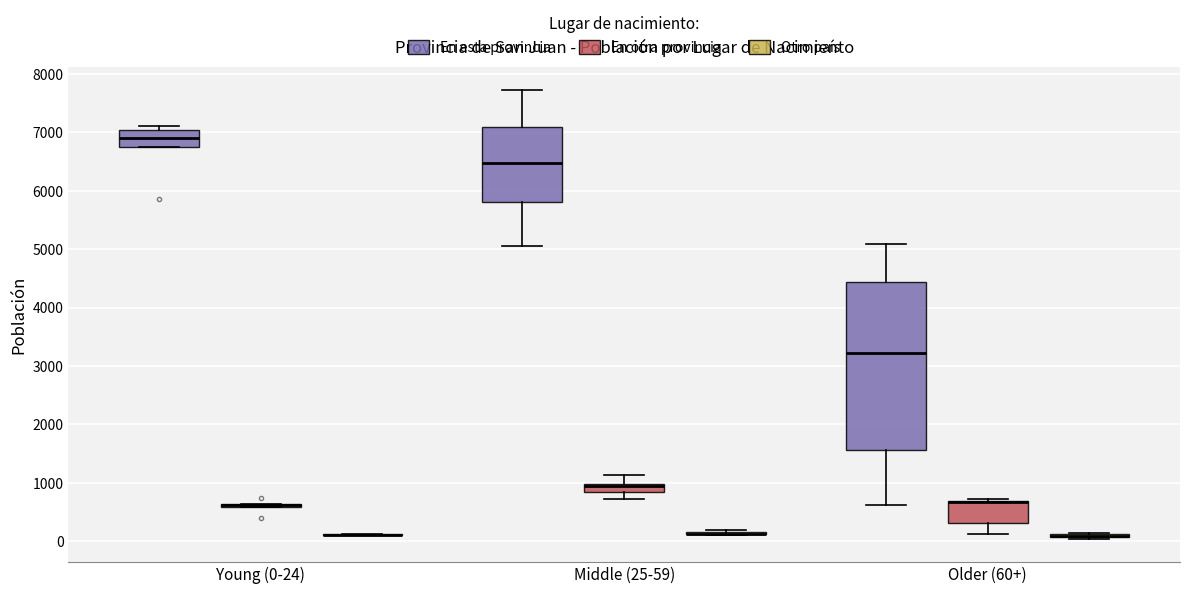

Comparing the boxes themselves (not the whiskers), which one is the tallest?

Older (60+) (En esta provincia)